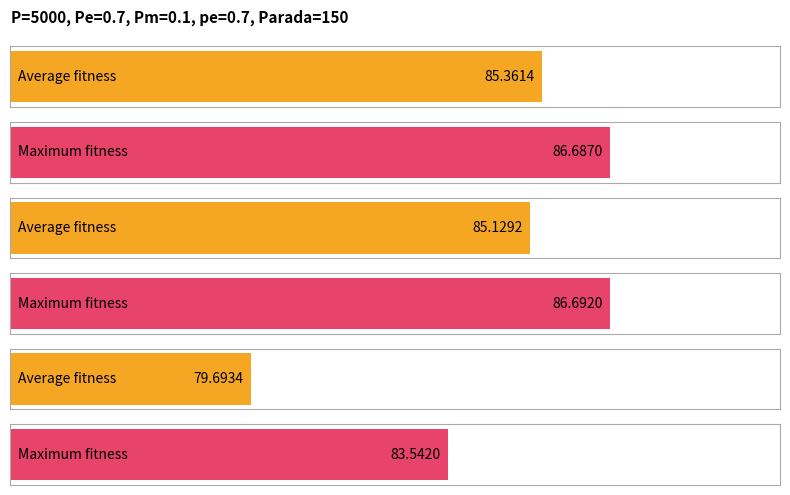

What value does the max series have at gen 311?

83.5